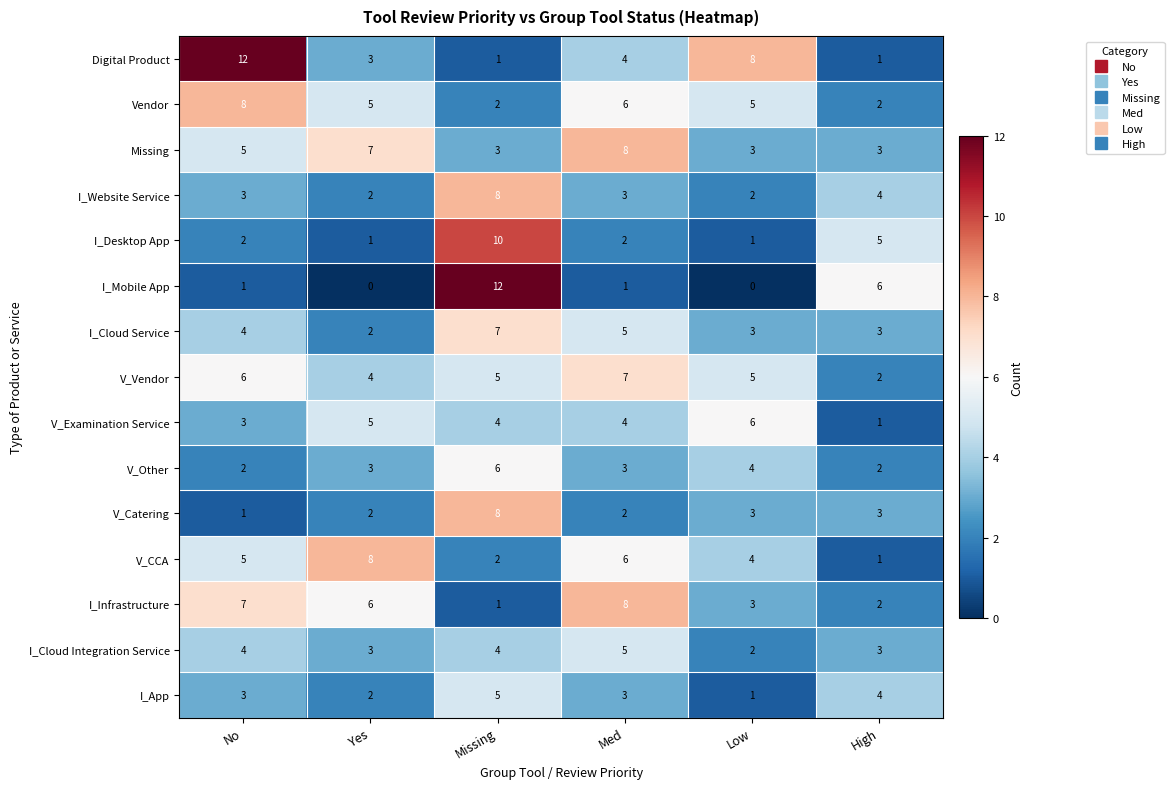

The Digital Product series shows 1 at Missing. True or false?

True